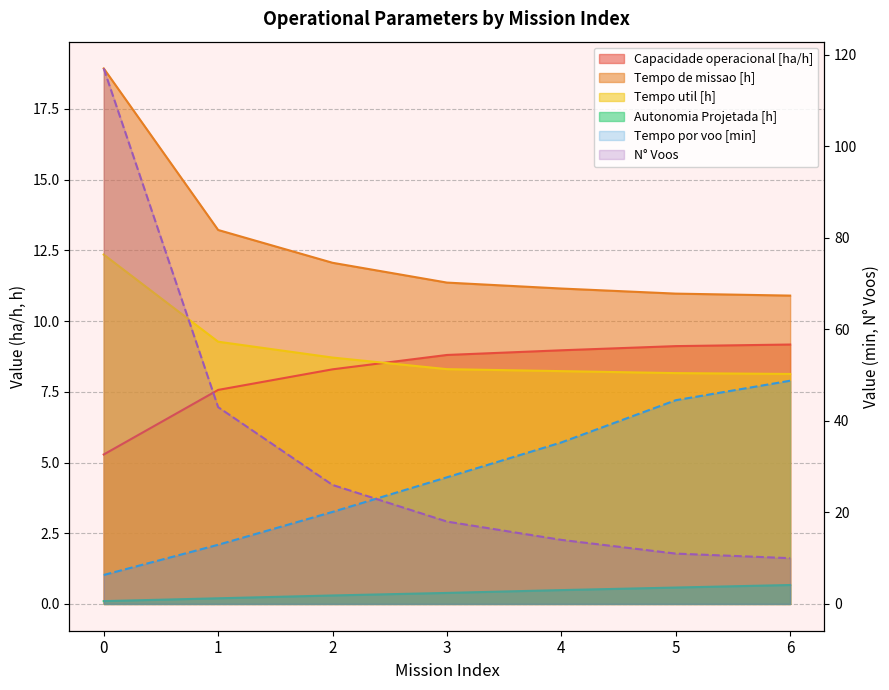

Reading left to right, what are all the values shown in this chart?

Capacidade operacional [ha/h]: 0=5.3	1=7.6	2=8.3	3=8.8	4=9.0	5=9.1	6=9.2
Tempo de missao [h]: 0=18.9	1=13.2	2=12.1	3=11.4	4=11.2	5=11.0	6=10.9
Tempo util [h]: 0=12.3	1=9.3	2=8.7	3=8.3	4=8.2	5=8.2	6=8.1
Tempo por voo [min]: 0=6.3	1=12.9	2=20.1	3=27.7	4=35.3	5=44.5	6=48.8
Autonomia Projetada [h]: 0=0.1	1=0.2	2=0.3	3=0.4	4=0.5	5=0.6	6=0.7
N° Voos: 0=117.0	1=43.0	2=26.0	3=18.0	4=14.0	5=11.0	6=10.0